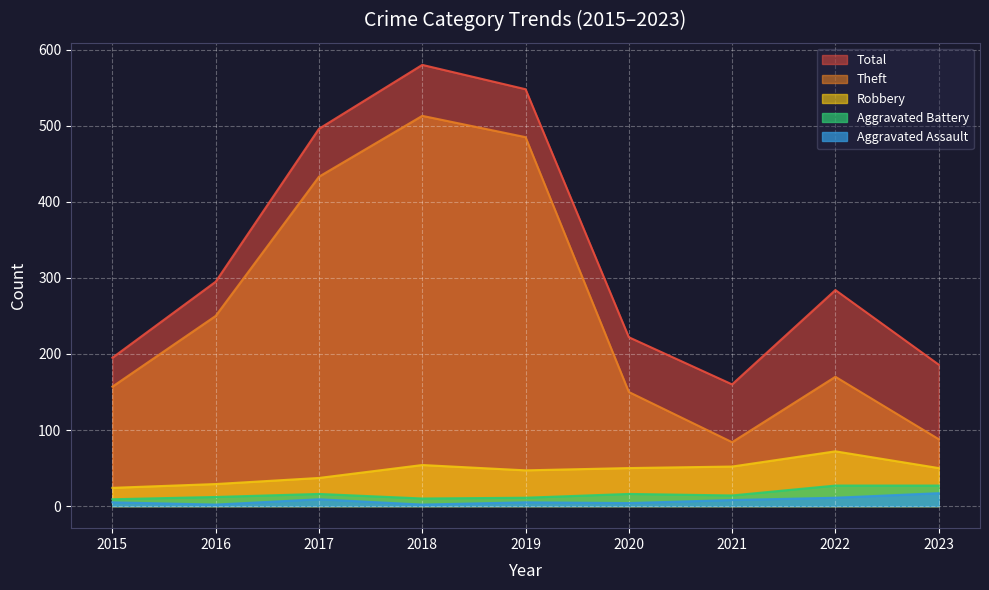

At which category is the sum across all series the highest?

2018